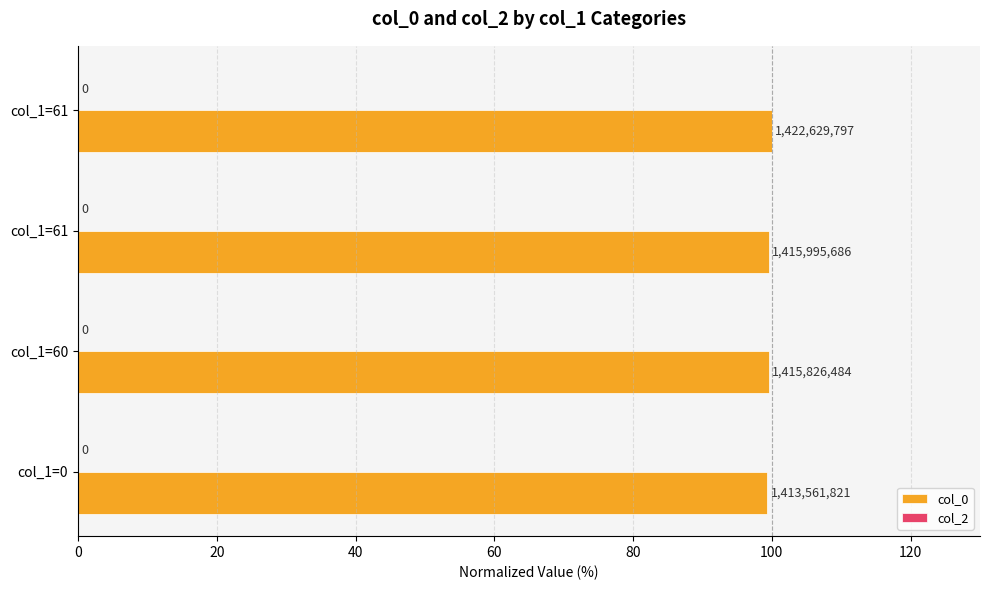

How many bars are there in total?

4